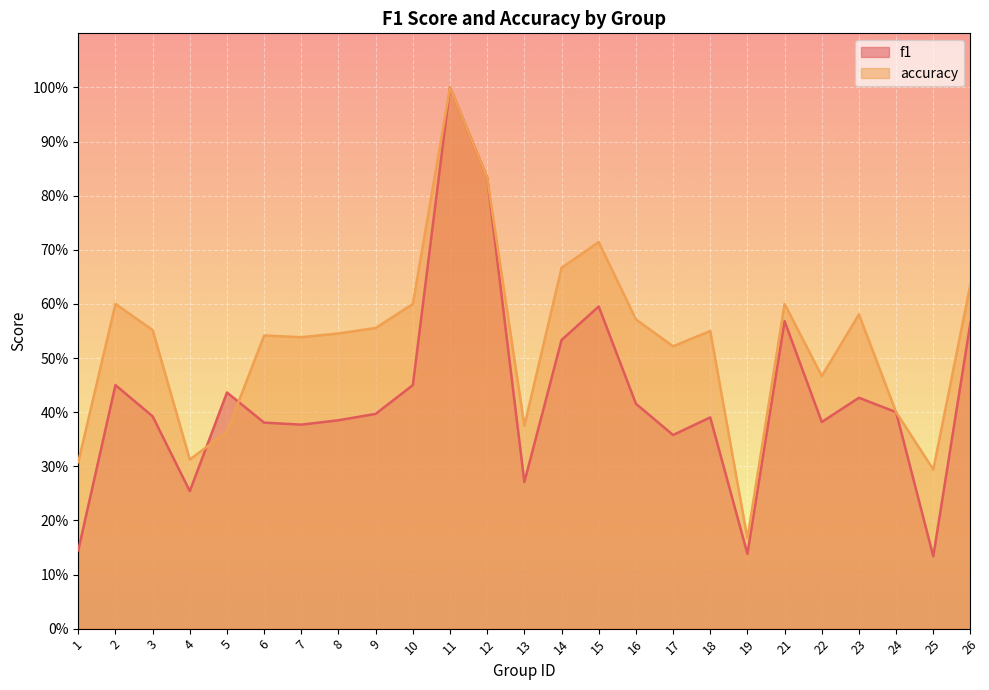

At which category is the sum across all series the highest?

11